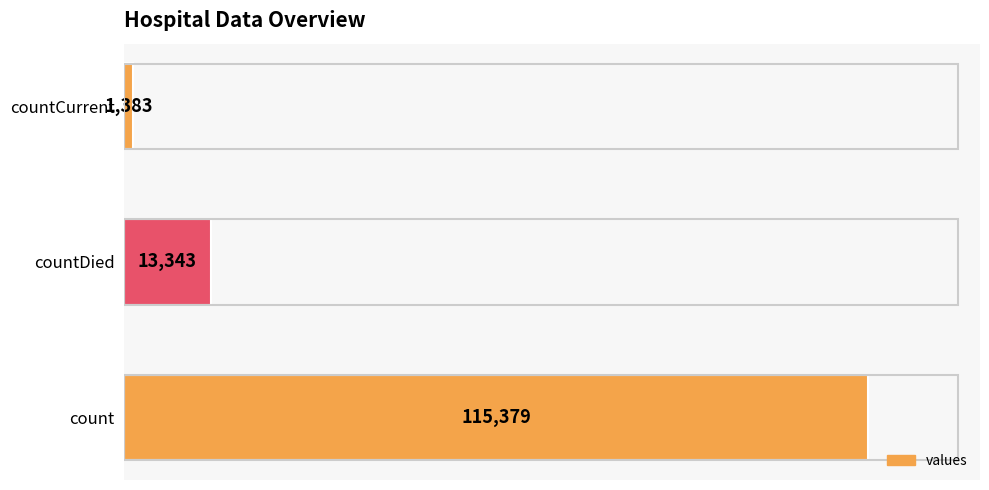

How many distinct data groups are displayed?

1